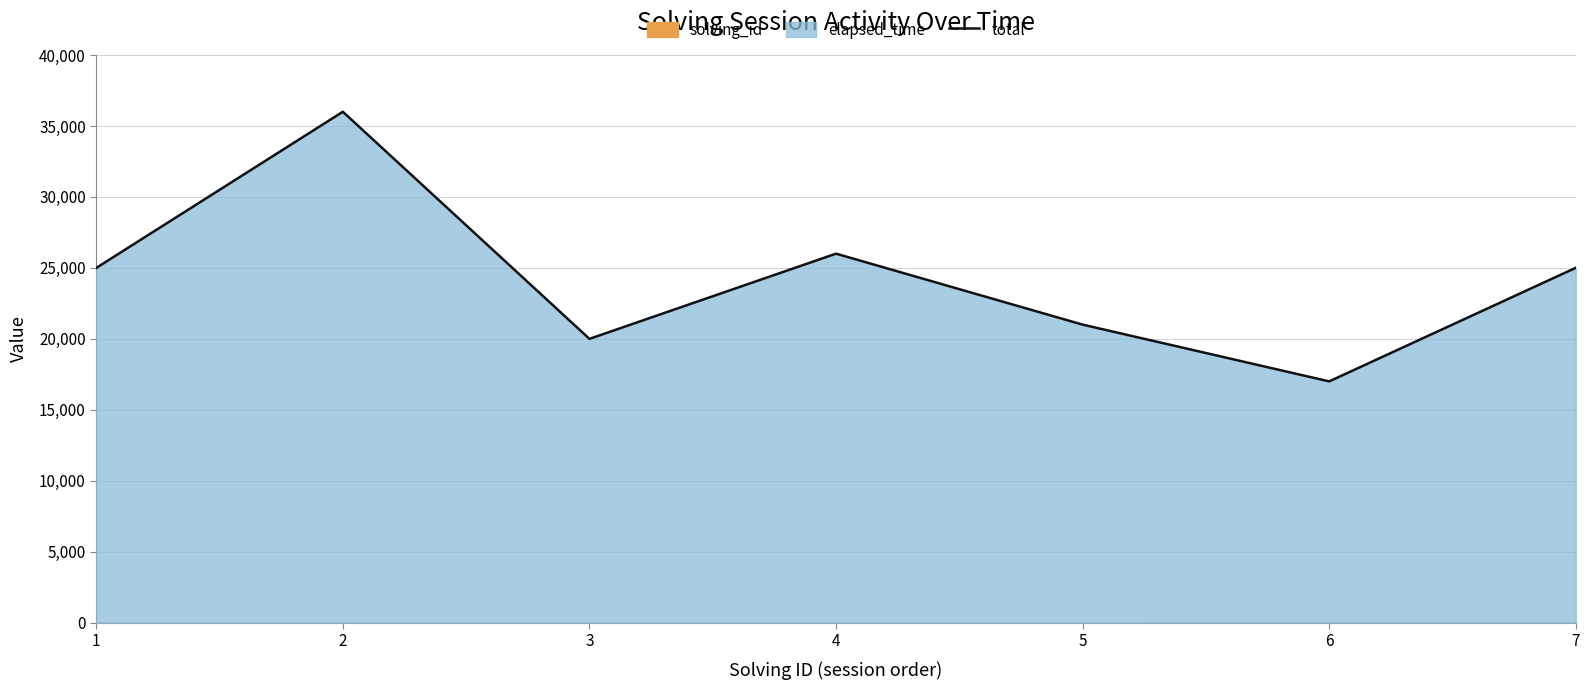

What is the greatest value displayed?

36002